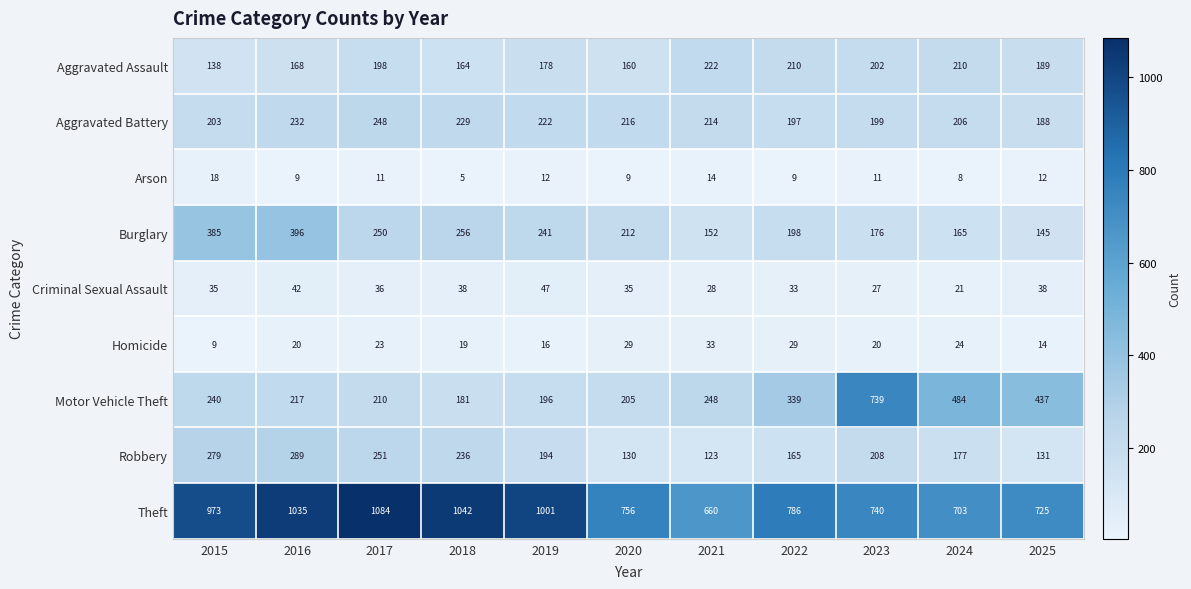

How many series are shown in this chart?

9